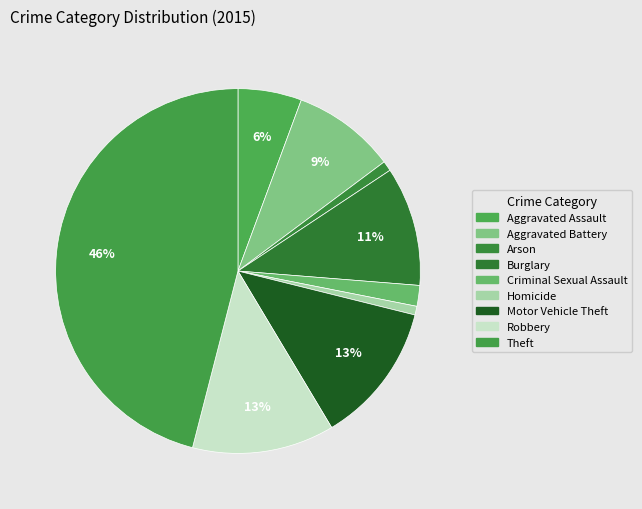

What is the ratio of the value at Burglary to the value at Aggravated Assault?

1.9